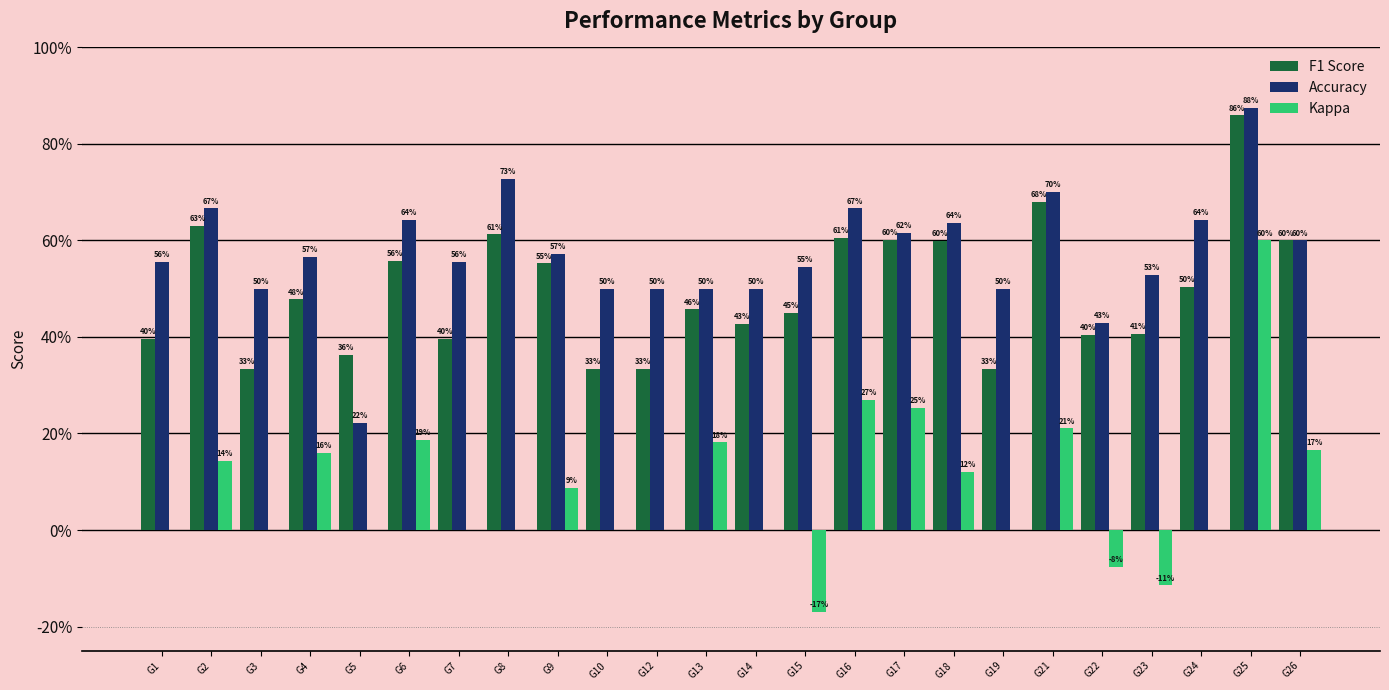

What are all the series names shown in the legend?

F1 Score, Accuracy, Kappa